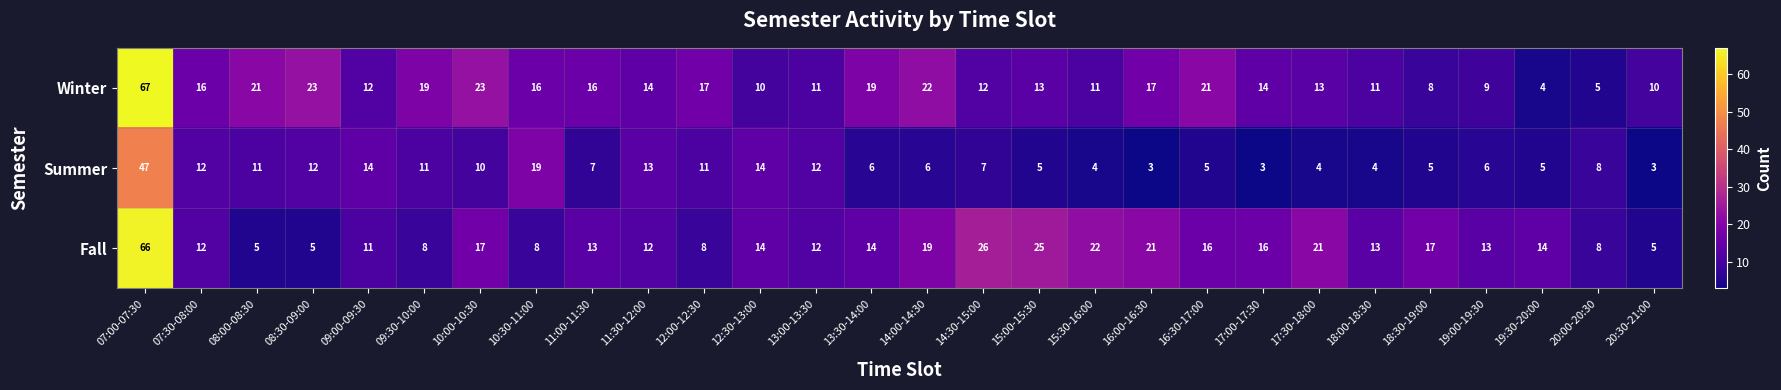

Between 13:00-13:30 and 14:00-14:30, which series saw the biggest shift?

Winter